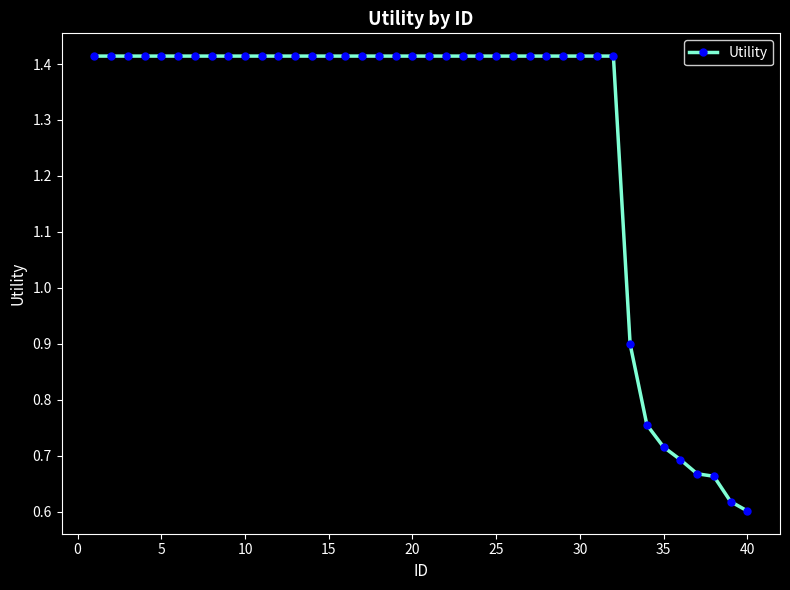

How many values are between 1 and 2?

32